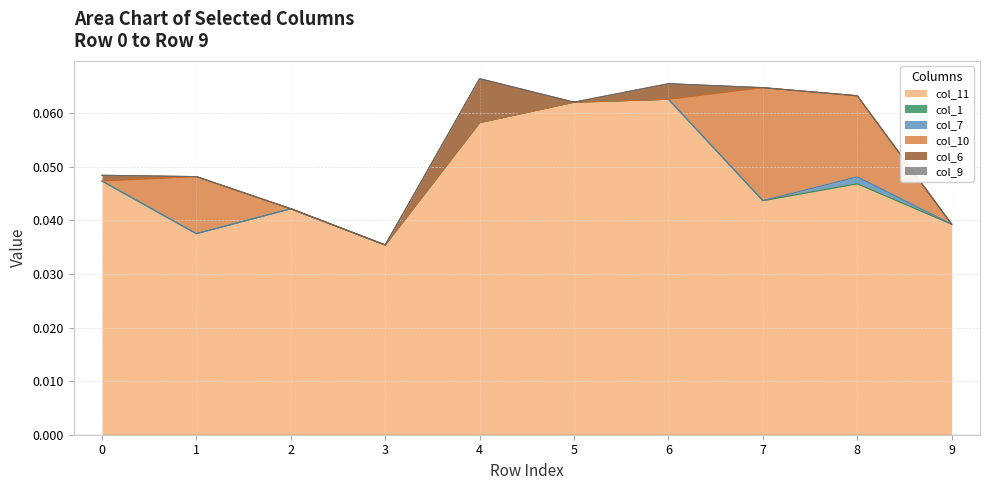

True or false: col_1 and col_9 cross at least once.

False